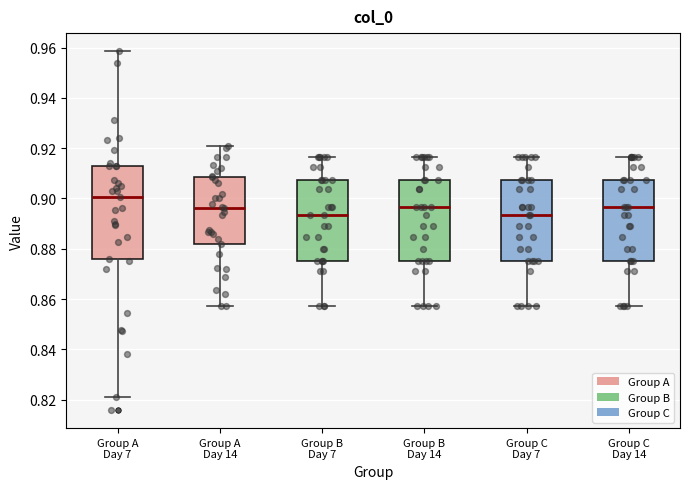

Which box has the highest median line?

Group A Day 7